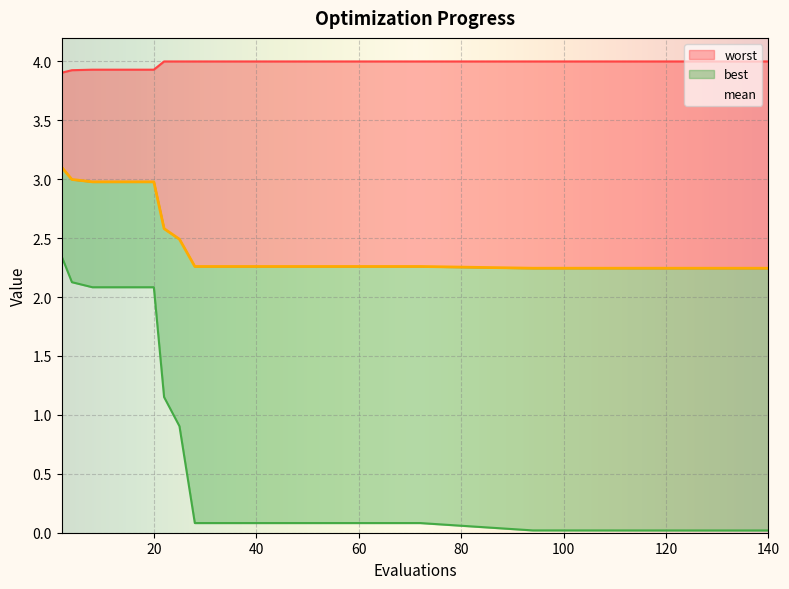

Which series has the largest total across all categories?

worst